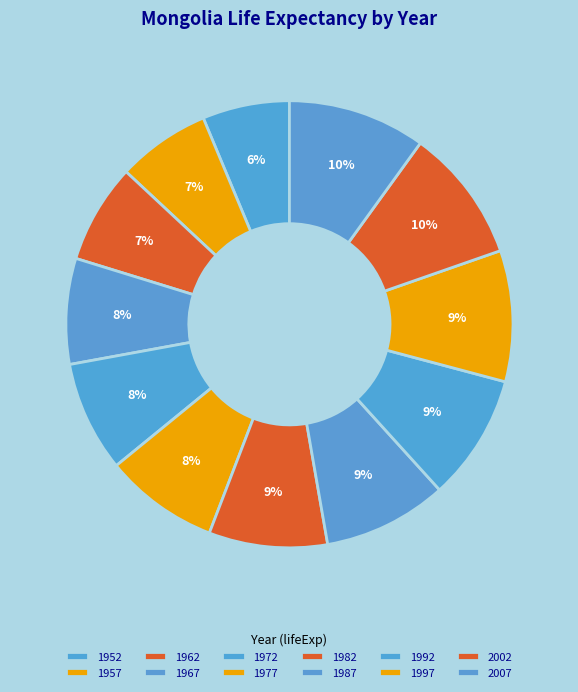

To the nearest percent, what portion does 2007 represent?

10%